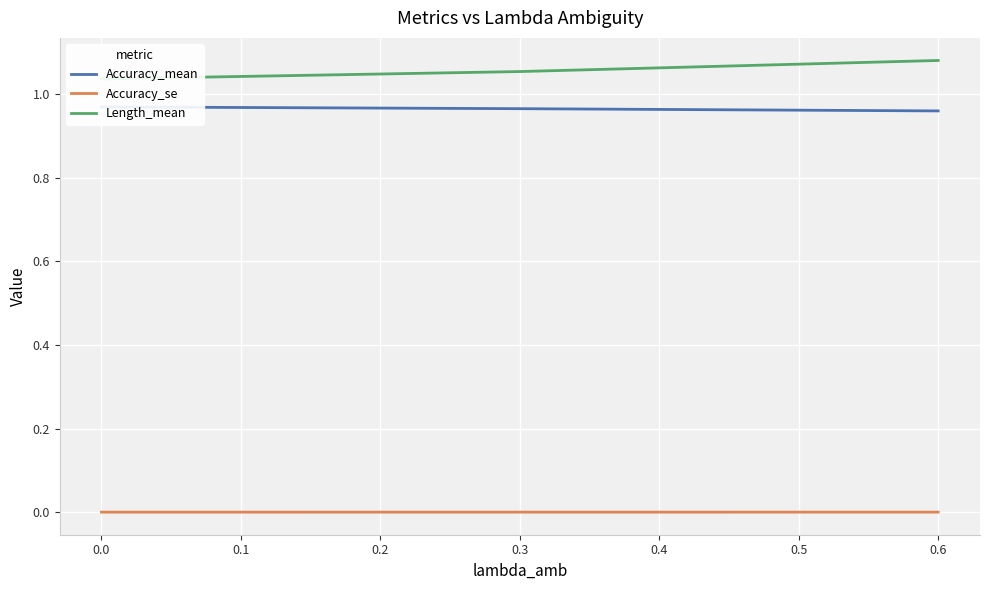

The Accuracy_se series shows 0.0 at 0.0. True or false?

True